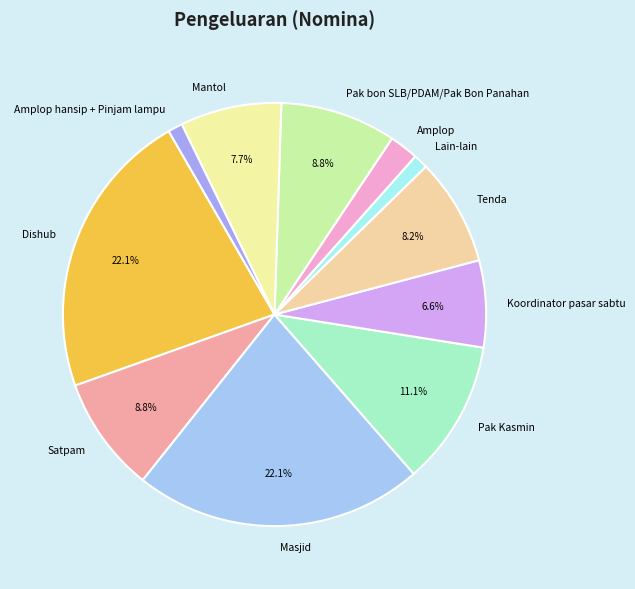

How many segments does this pie chart have?

11